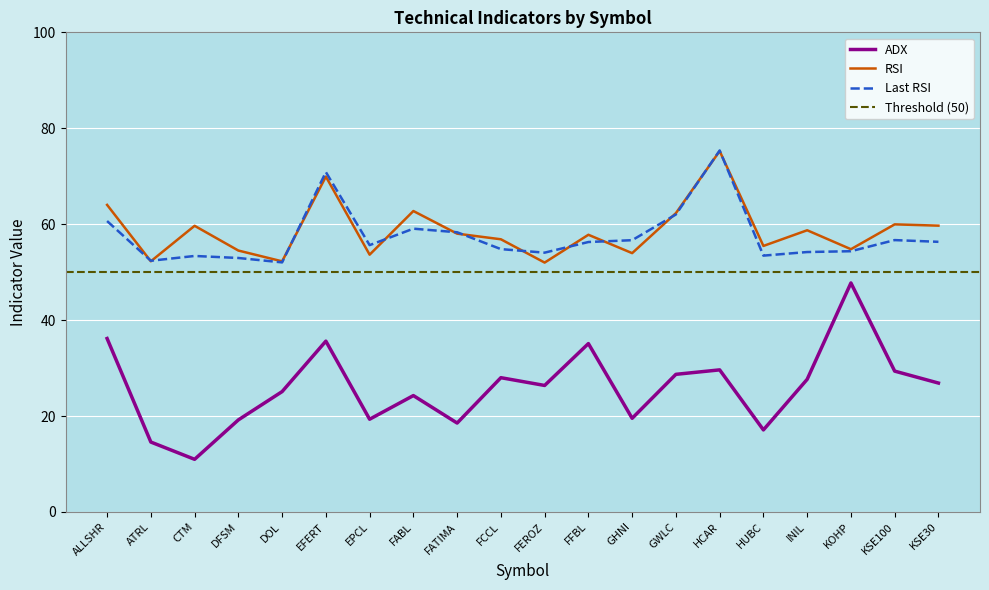

What position from the right is FEROZ?

10